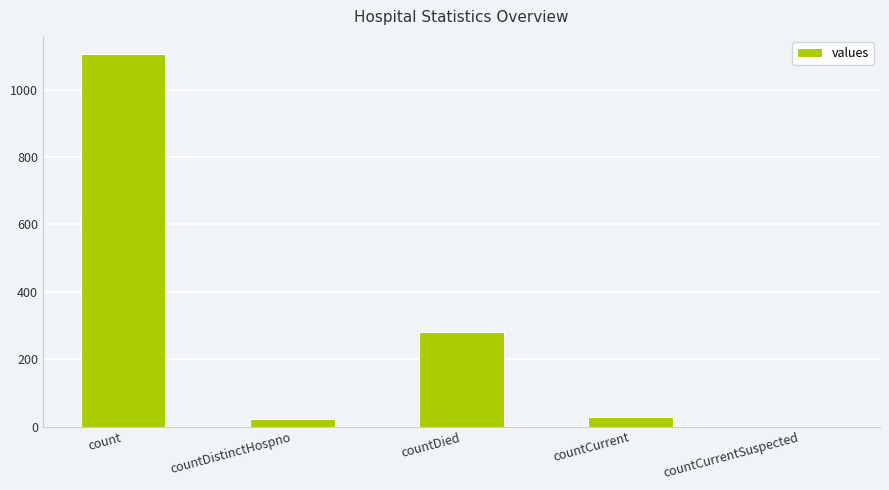

What is the greatest value displayed?

1104